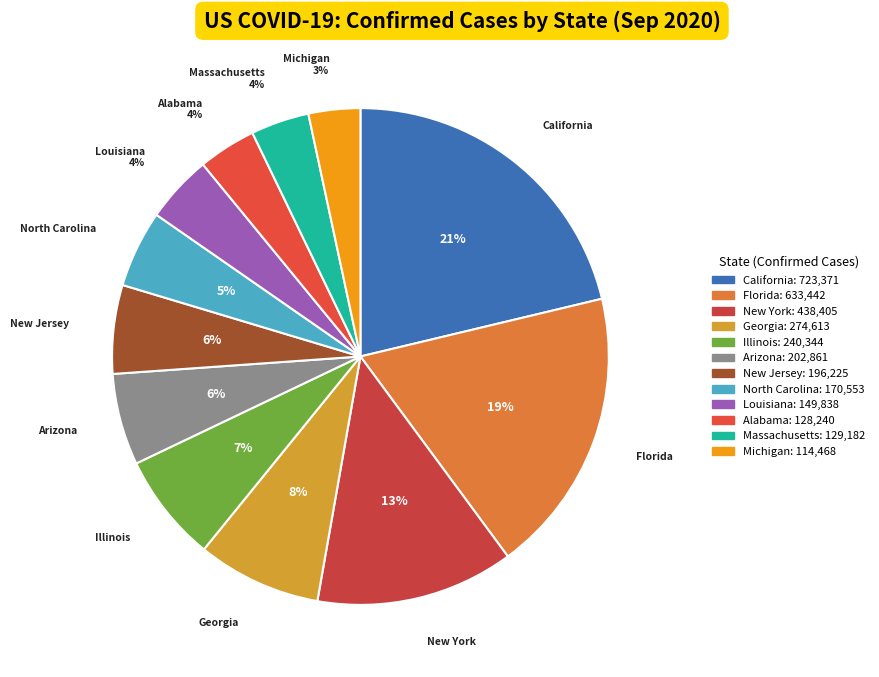

Does Illinois account for over 50% of the chart?

No